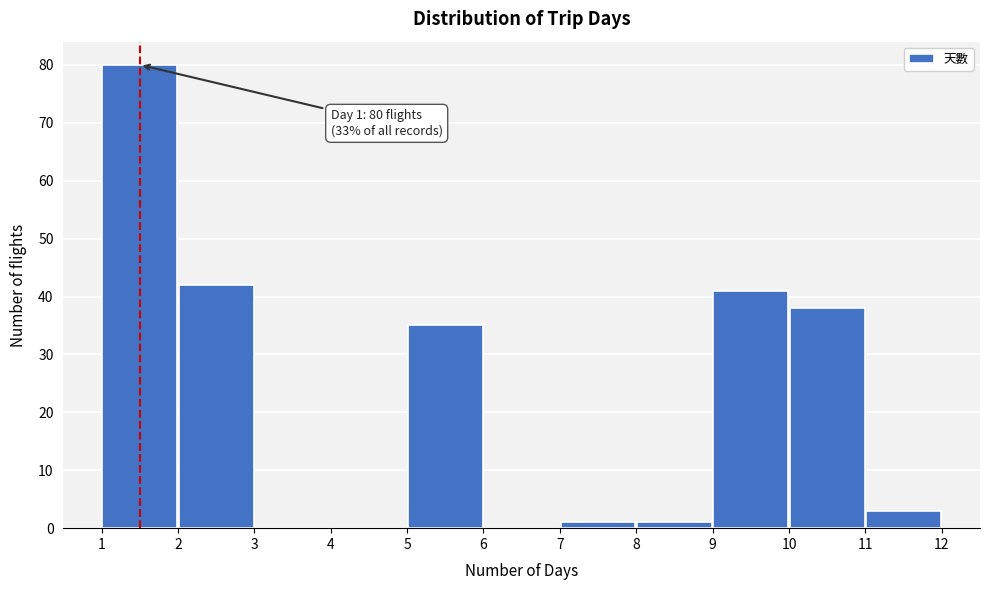

Over which range of the x-axis is the bar tallest?

1 to 2